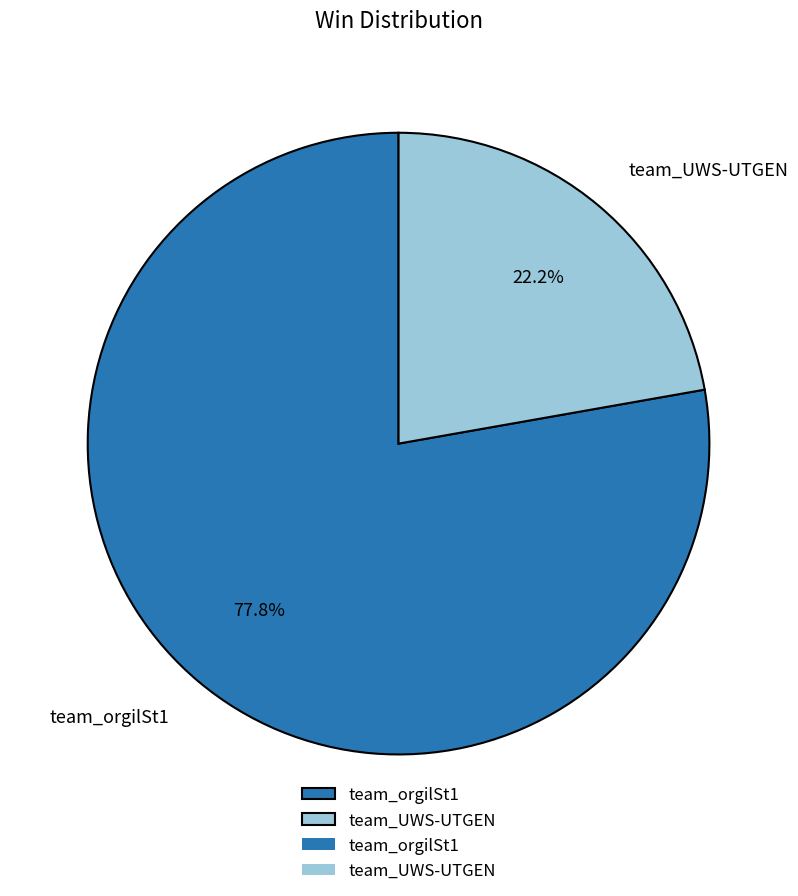

True or false: team_orgilSt1 accounts for 63% of the total.

False